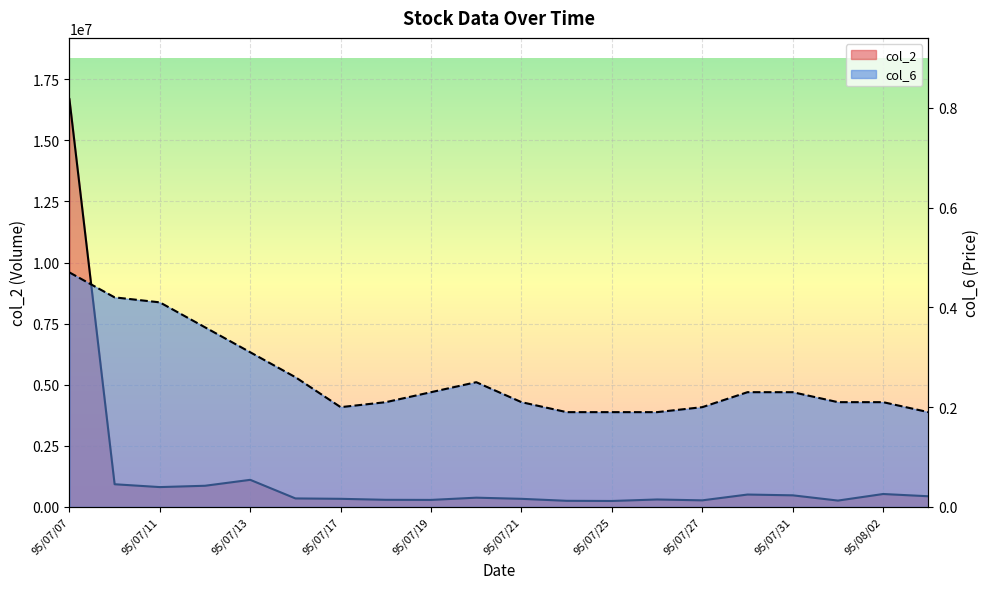

What are all the series names shown in the legend?

col_2, col_6